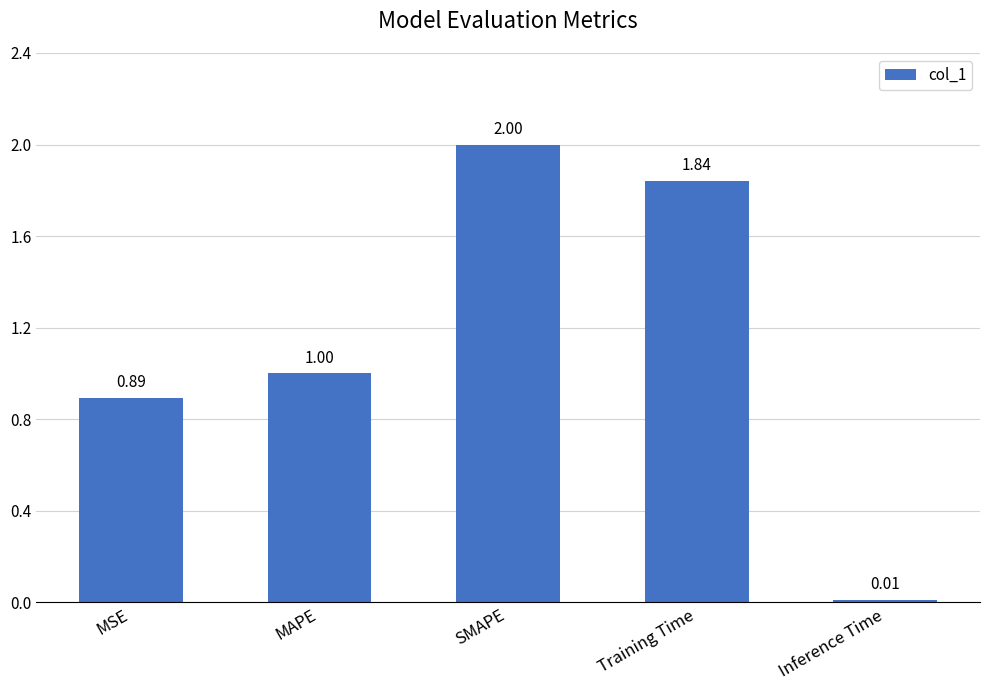

What position from the right is MAPE?

4